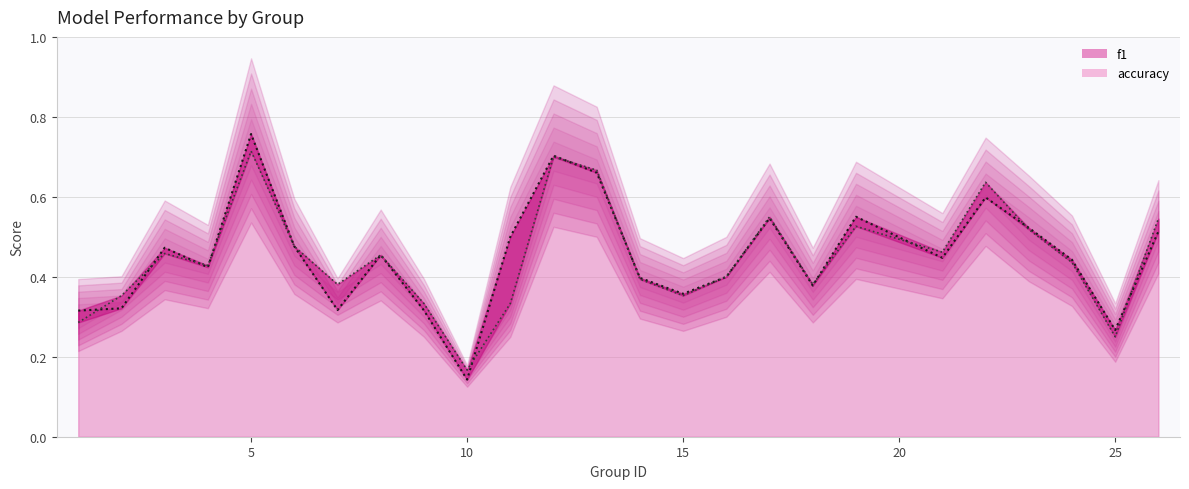

Where is the first local maximum for accuracy?

3